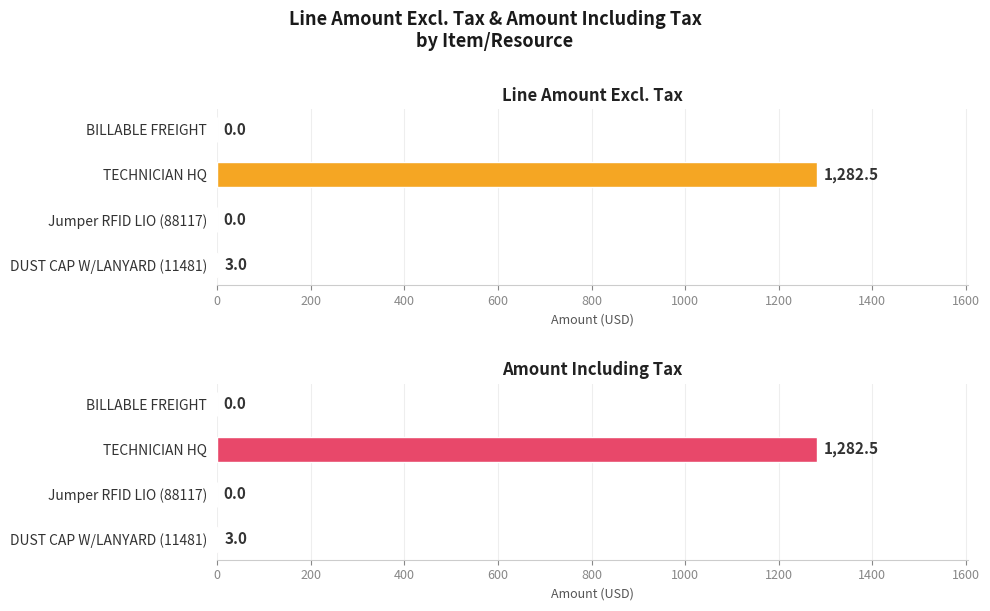

Is it true that Line Amount Excl. Tax equals 2267.4 at TECHNICIAN HQ?

False